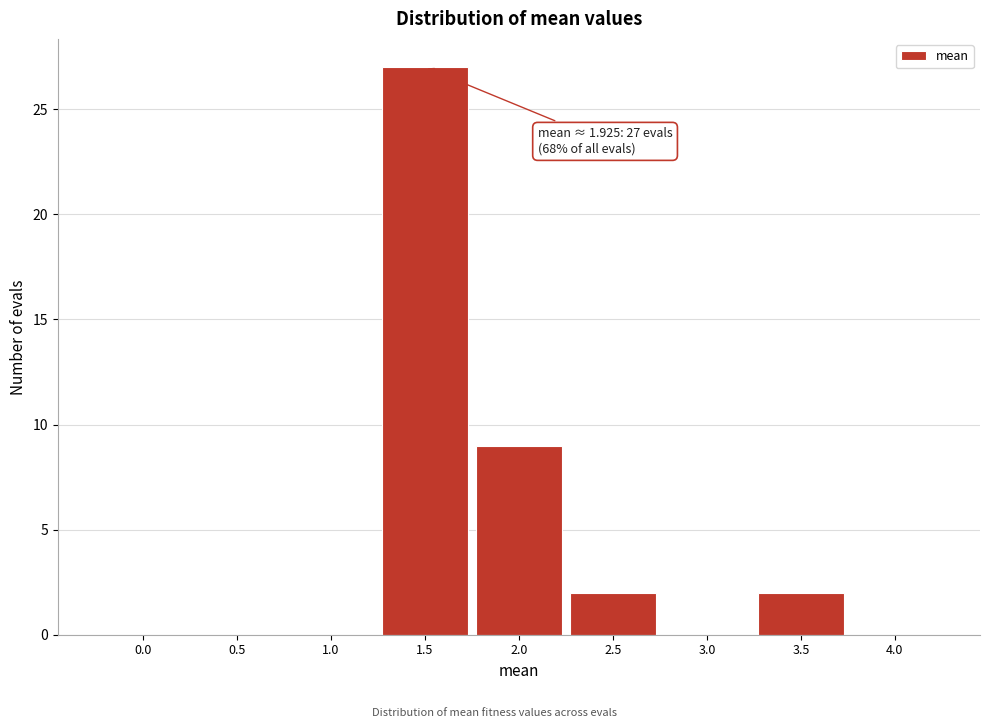

Reading right to left, list all the values displayed in this chart.

4.0=0	3.5=2	3.0=0	2.5=2	2.0=9	1.5=27	1.0=0	0.5=0	0.0=0